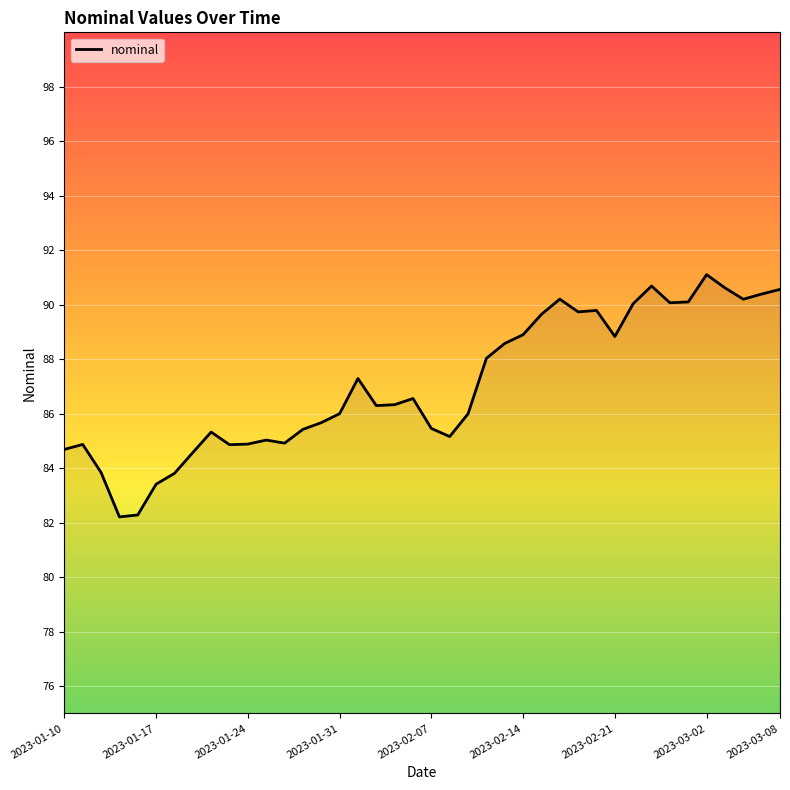

How many lines are shown in the chart?

1